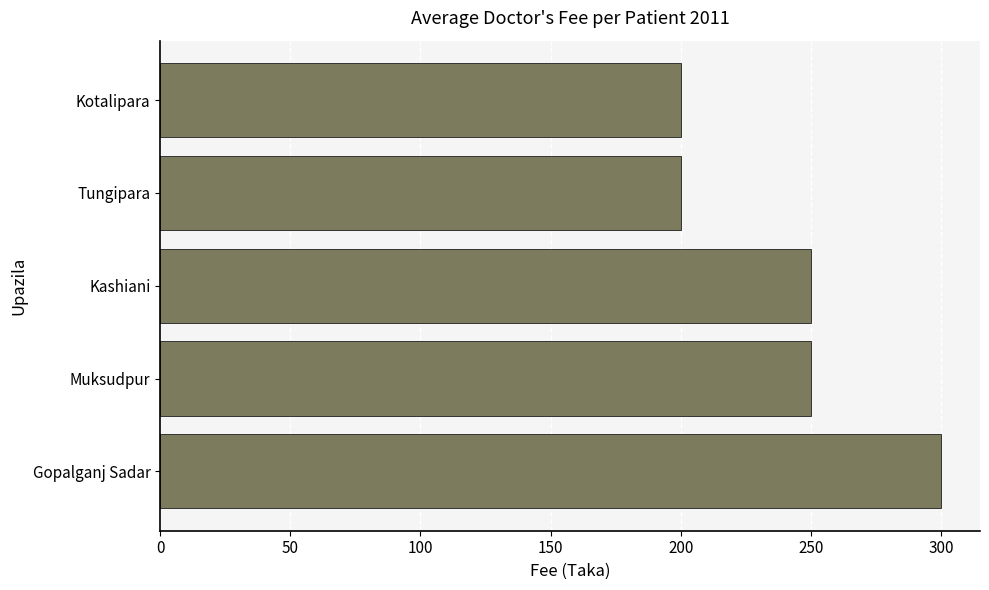

What is the sum of the values at Muksudpur and Kotalipara?

450